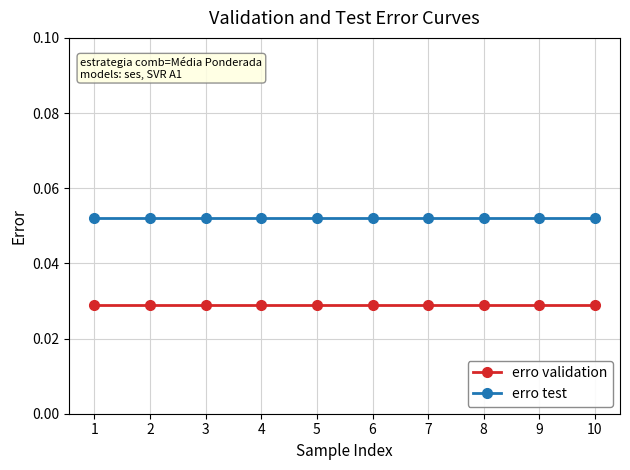

True or false: erro test and erro validation cross at least once.

False